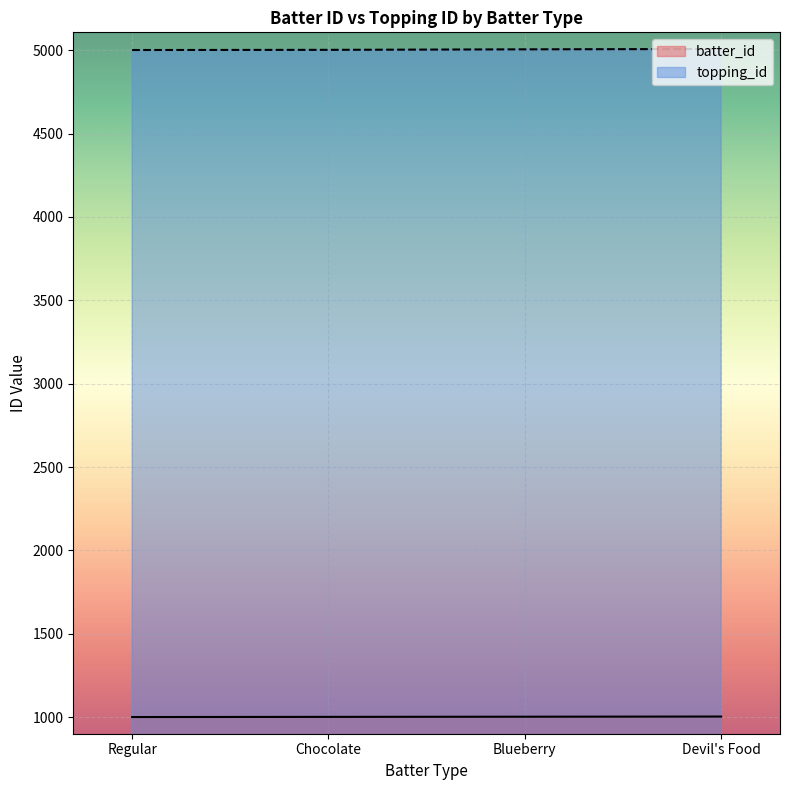

At which label does batter_id reach its peak?

Devil's Food